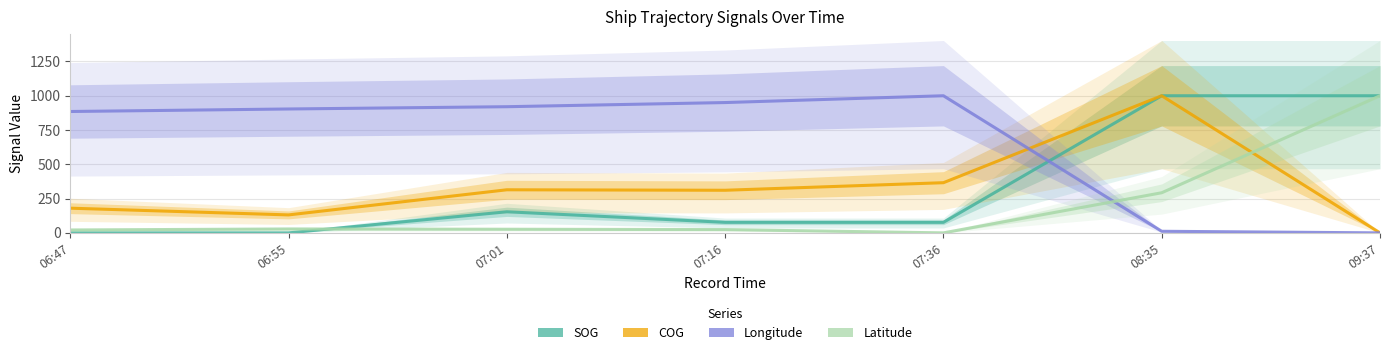

What is the sum of all Longitude values?

4670.8